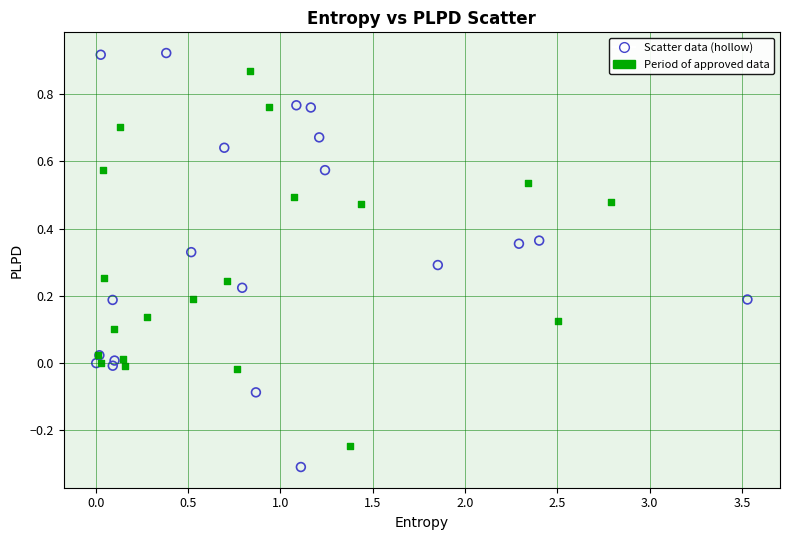

What are all the series names shown in the legend?

Scatter data (hollow), Period of approved data